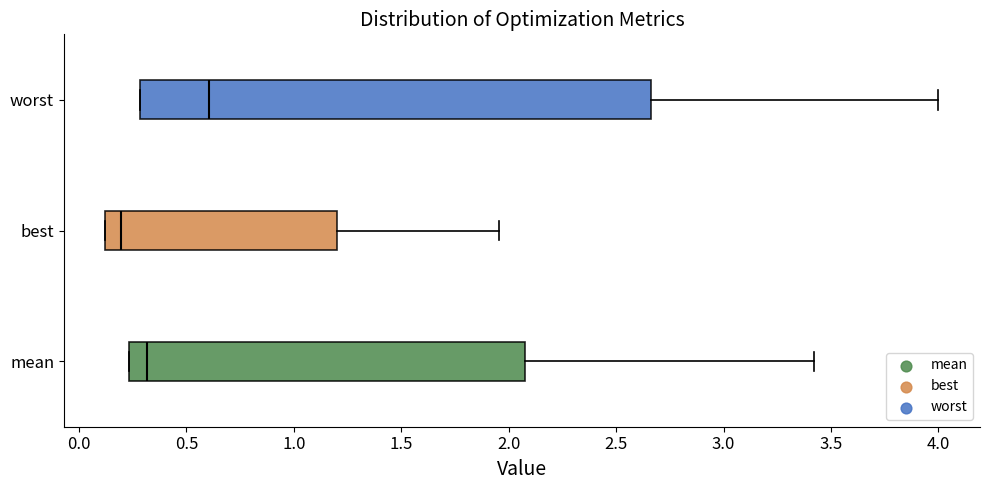

Reading bottom to top, transcribe this box plot: for each box, give where its median line is, the range the box spans, and where its two whiskers end, as read against the x-axis. The values are not printed on the chart, so give them approximately, as read against the axis.

mean: median 0.30, box 0.25 to 2.10, whiskers 0.25 to 3.40
best: median 0.20, box 0.10 to 1.20, whiskers 0.10 to 1.95
worst: median 0.60, box 0.30 to 2.65, whiskers 0.30 to 4.00